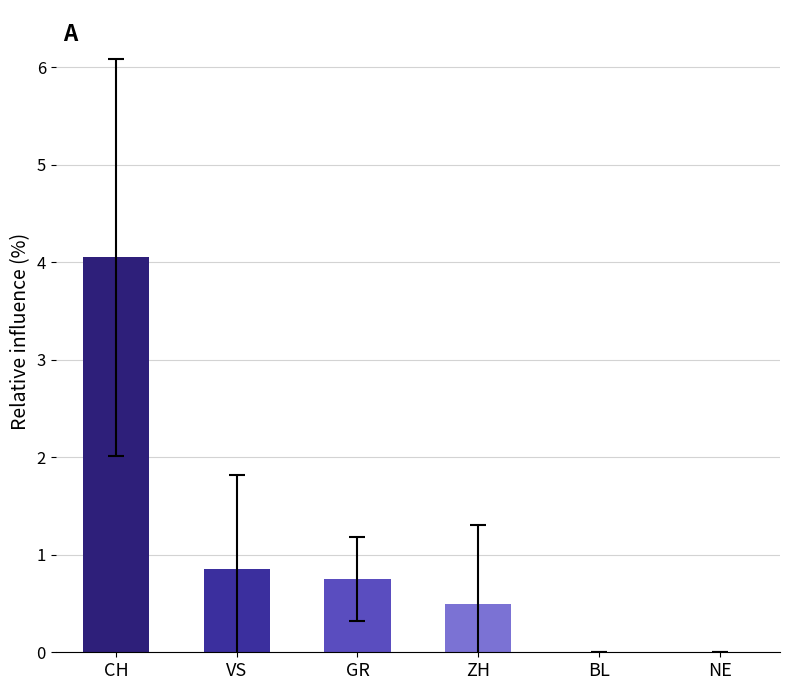

Which has a higher value, NE or ZH?

ZH